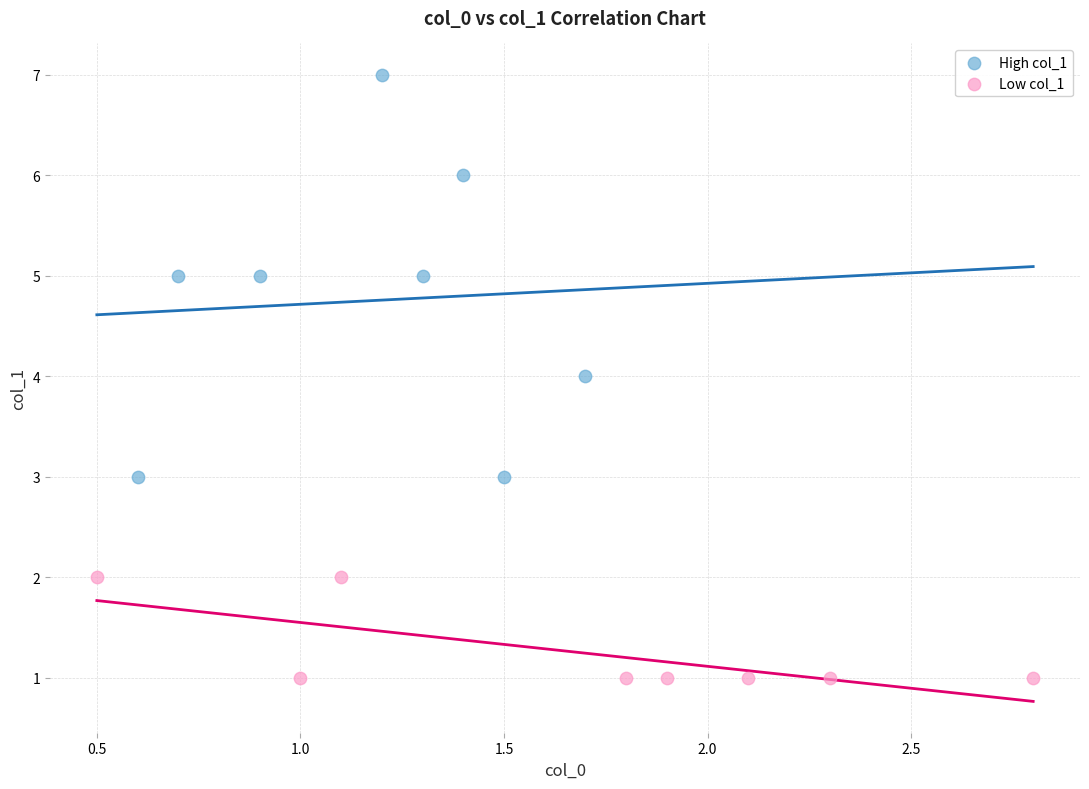

Which series reaches the minimum Y coordinate?

Low col_1